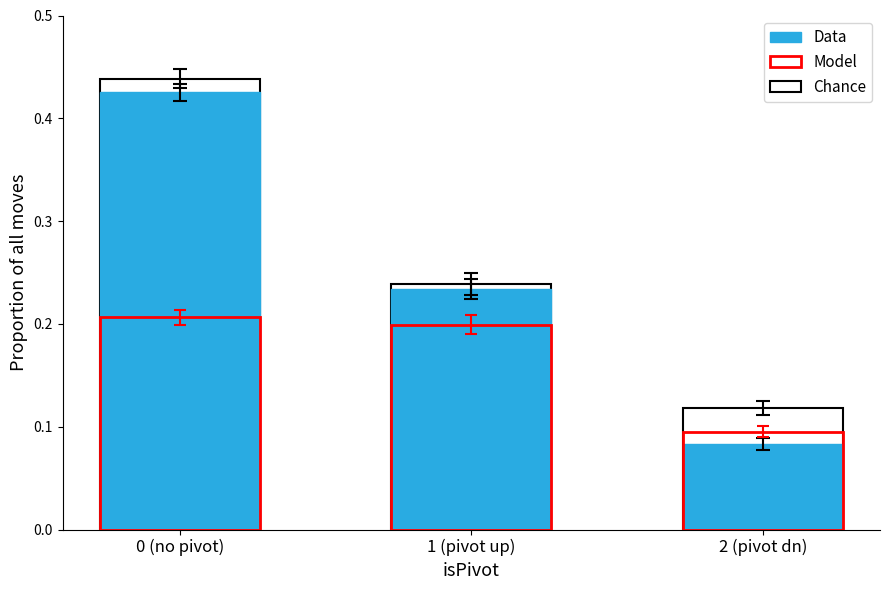

At how many categories does at least one series exceed 0?

3